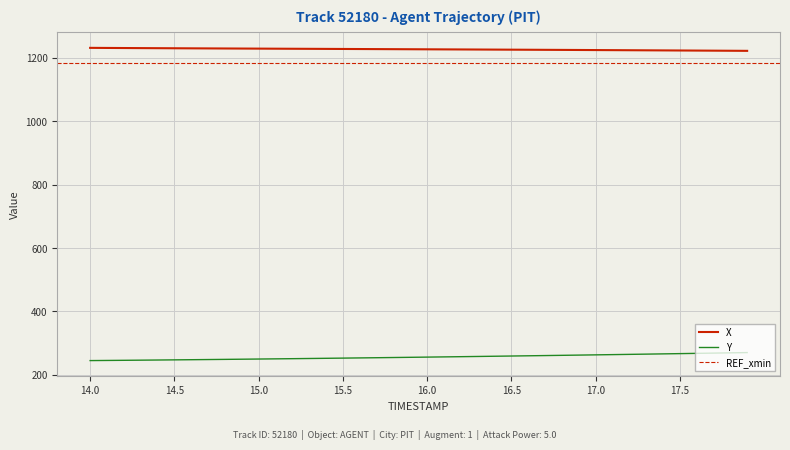

Reading left to right, transcribe all the data shown in this chart.

X: 1231.4	1231.1	1230.8	1230.6	1230.3	1230.1	1229.9	1229.6	1229.4	1229.2	1229.0	1228.8	1228.5	1228.3	1228.1	1227.9	1227.7	1227.5	1227.2	1227.0	1226.8	1226.6	1226.4	1226.1	1225.9	1225.7	1225.4	1225.2	1224.9	1224.7	1224.4	1224.2	1223.9	1223.6	1223.4	1223.1	1222.8	1222.5	1222.2	1222.0
Y: 245.2	245.6	246.0	246.5	247.0	247.4	247.9	248.5	249.0	249.5	250.1	250.6	251.2	251.8	252.4	253.0	253.6	254.2	254.8	255.5	256.1	256.8	257.5	258.2	258.9	259.6	260.3	261.0	261.7	262.5	263.2	264.0	264.8	265.5	266.3	267.1	267.9	268.8	269.6	270.4